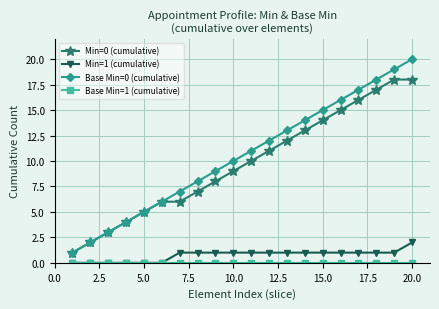

What is the greatest value displayed?

20